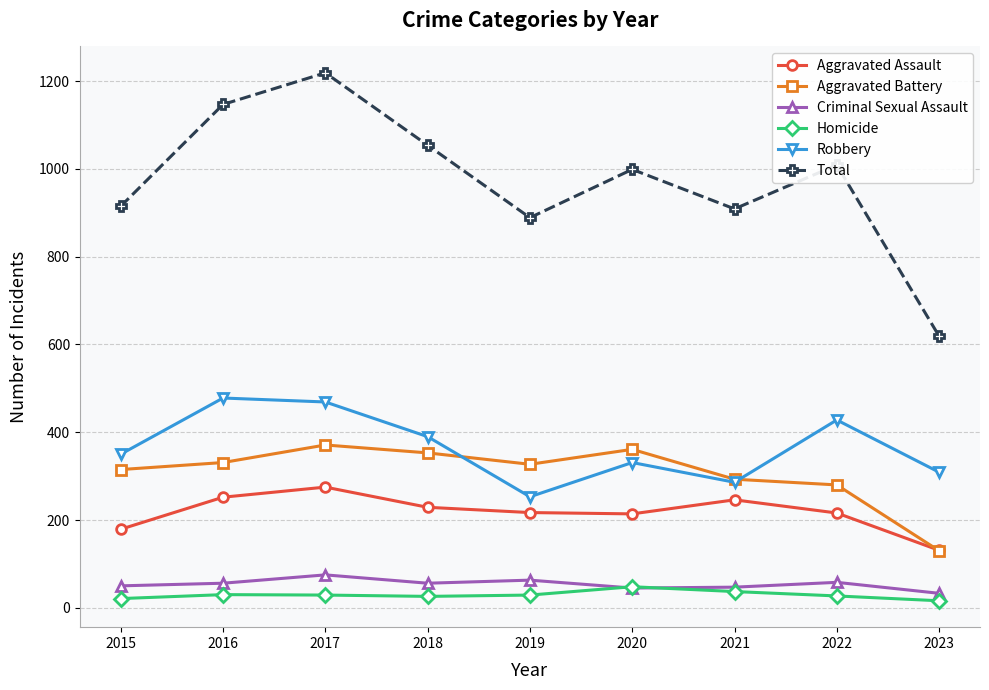

Is the value of Homicide at 2019 greater than the value of Aggravated Assault at 2021?

No